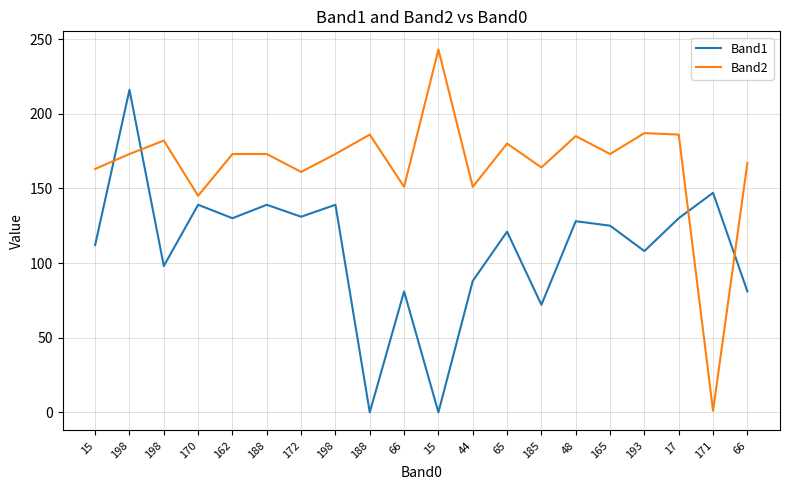

How many lines are shown in the chart?

2